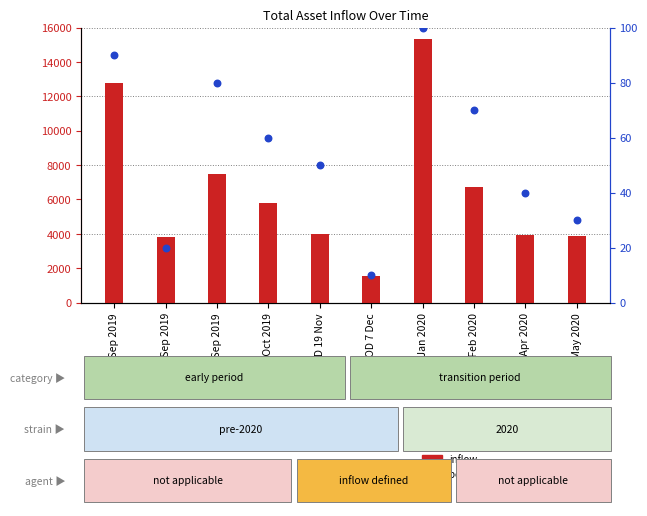

At which category is the sum across all series the highest?

EOD 3 Jan 2020